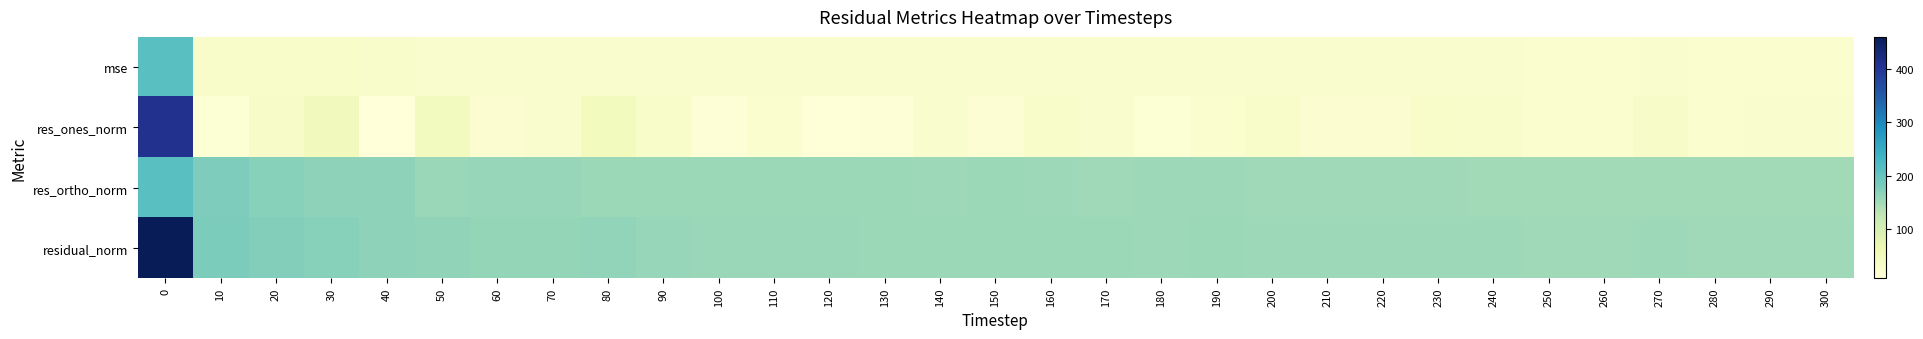

Reading right to left, extract all data points from this chart.

mse: 300=23.1	290=23.1	280=23.1	270=23.5	260=23.0	250=23.3	240=23.5	230=23.7	220=23.4	210=23.5	200=23.7	190=23.9	180=23.7	170=23.9	160=24.4	150=24.2	140=24.3	130=24.1	120=24.4	110=24.5	100=24.6	90=25.2	80=26.1	70=25.6	60=25.6	50=26.7	40=27.3	30=29.6	20=30.4	10=32.2	0=212.4
res_ones_norm: 300=25.2	290=26.2	280=22.3	270=32.2	260=21.8	250=22.5	240=27.7	230=29.4	220=18.5	210=18.9	200=30.1	190=21.7	180=14.5	170=26.0	160=31.2	150=17.1	140=23.9	130=13.4	120=10.2	110=22.6	100=13.0	90=29.4	80=44.8	70=24.2	60=19.0	50=43.3	40=7.4	30=48.3	20=33.0	10=15.4	0=408.9
res_ortho_norm: 300=149.9	290=149.6	280=150.3	270=150.0	260=150.1	250=150.8	240=150.6	230=151.1	220=151.9	210=152.3	200=151.1	190=153.1	180=153.4	170=152.5	160=152.9	150=154.5	140=154.2	130=154.8	120=156.0	110=155.0	100=156.2	90=155.9	80=155.2	70=158.2	60=158.8	50=157.6	40=165.2	30=165.2	20=171.1	10=178.7	0=212.7
residual_norm: 300=152.0	290=151.9	280=151.9	270=153.4	260=151.7	250=152.5	240=153.2	230=153.9	220=153.1	210=153.5	200=154.0	190=154.6	180=154.1	170=154.7	160=156.1	150=155.4	140=156.0	130=155.4	120=156.3	110=156.7	100=156.7	90=158.7	80=161.6	70=160.1	60=160.0	50=163.4	40=165.4	30=172.1	20=174.3	10=179.3	0=460.9